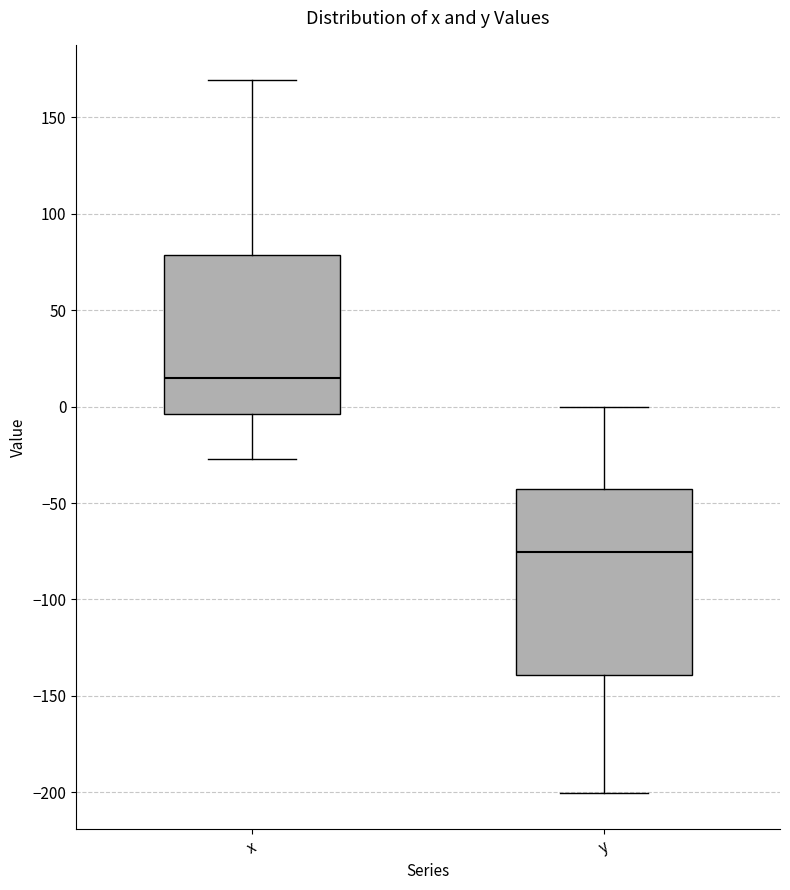

Comparing the boxes themselves (not the whiskers), which one is the tallest?

y